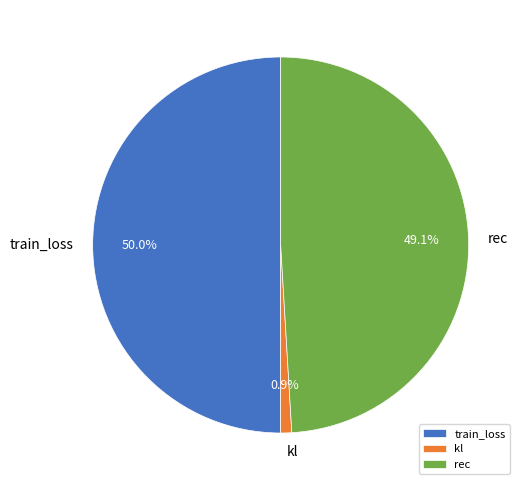

Does rec represent more than half of the total?

No